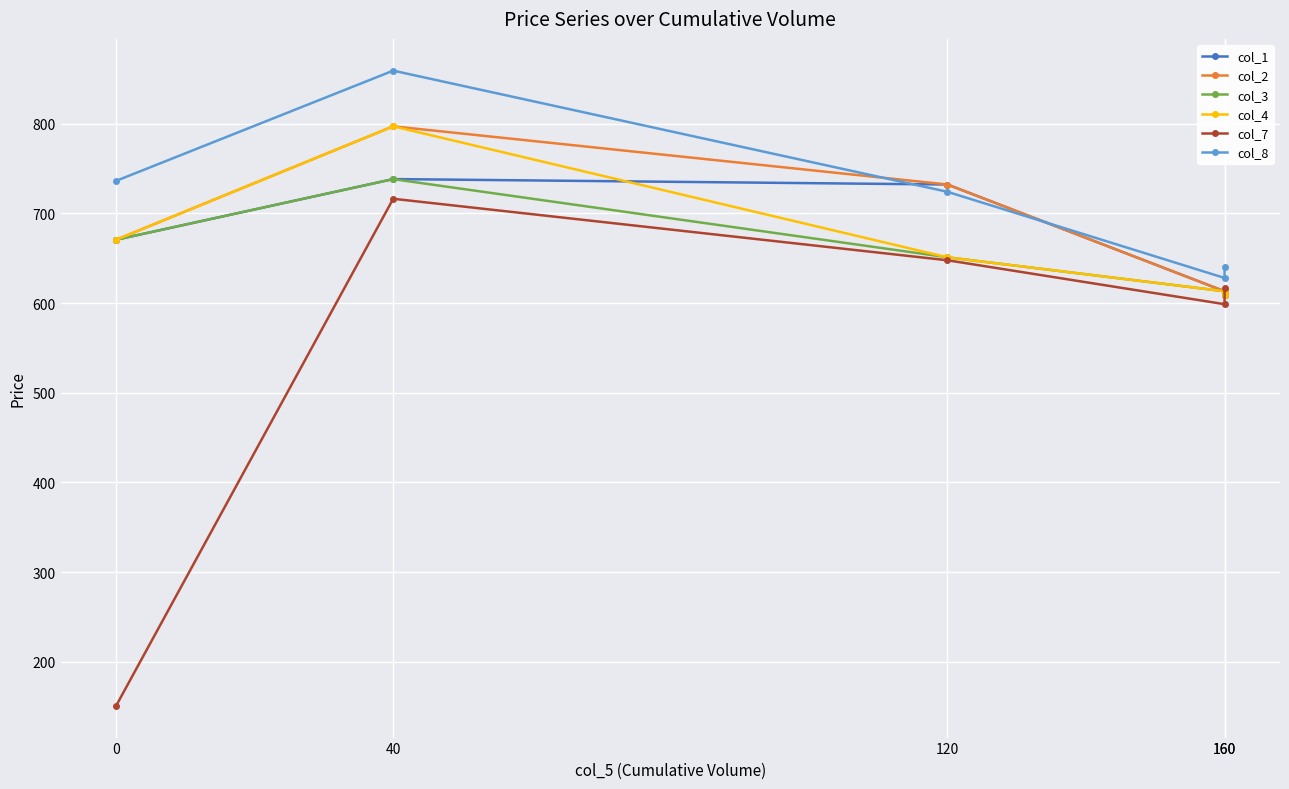

Reading right to left, what are all the values shown in this chart?

col_1: 608.9	613.1	732.1	738.1	670.5
col_2: 608.9	613.1	732.1	797.0	670.5
col_3: 608.9	613.1	651.0	738.1	670.5
col_4: 608.9	613.1	651.0	797.0	670.5
col_7: 617.2	598.7	647.6	716.2	151.1
col_8: 640.4	628.0	724.0	859.0	736.1